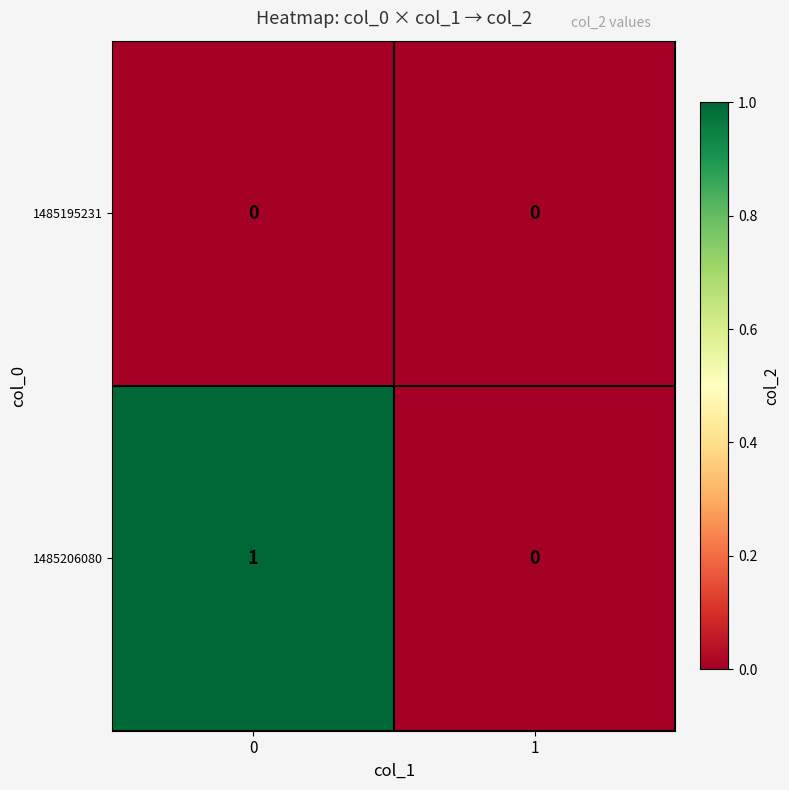

What is the maximum value shown in the chart?

1